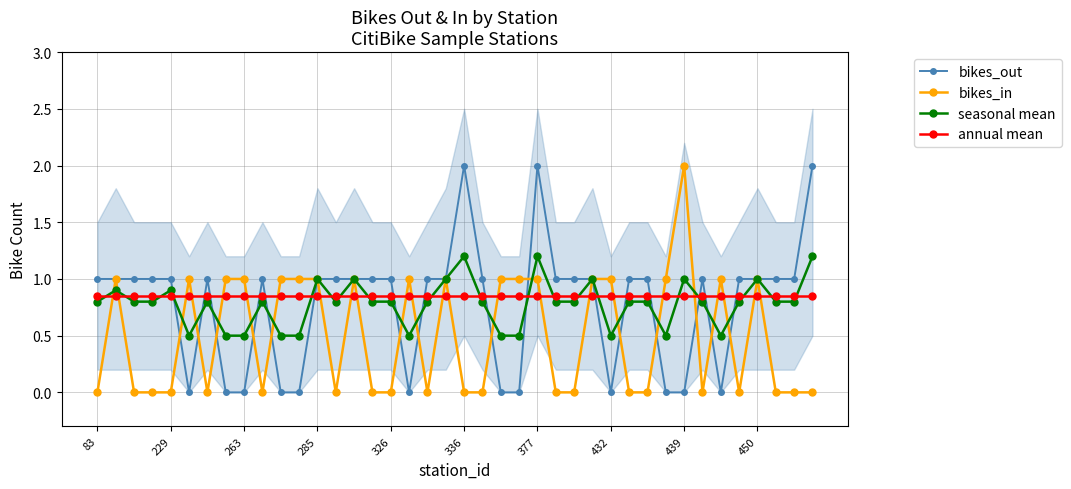

How many lines are shown in the chart?

4